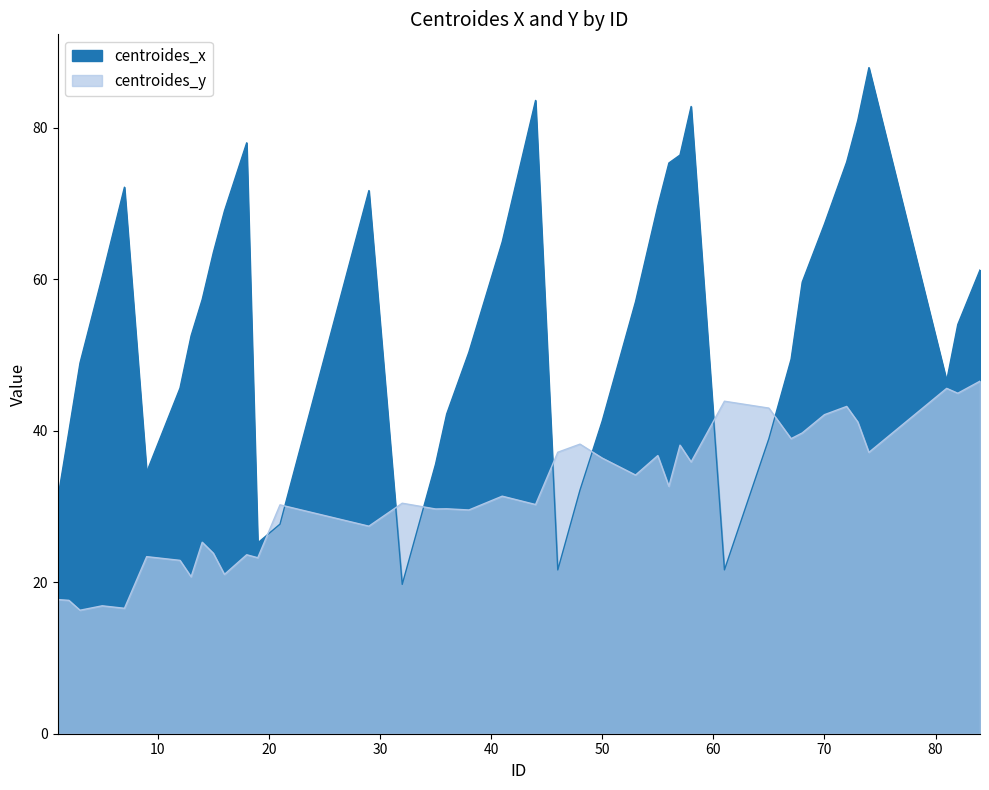

The value of centroides_x at 84 is 61.2. True or false?

True